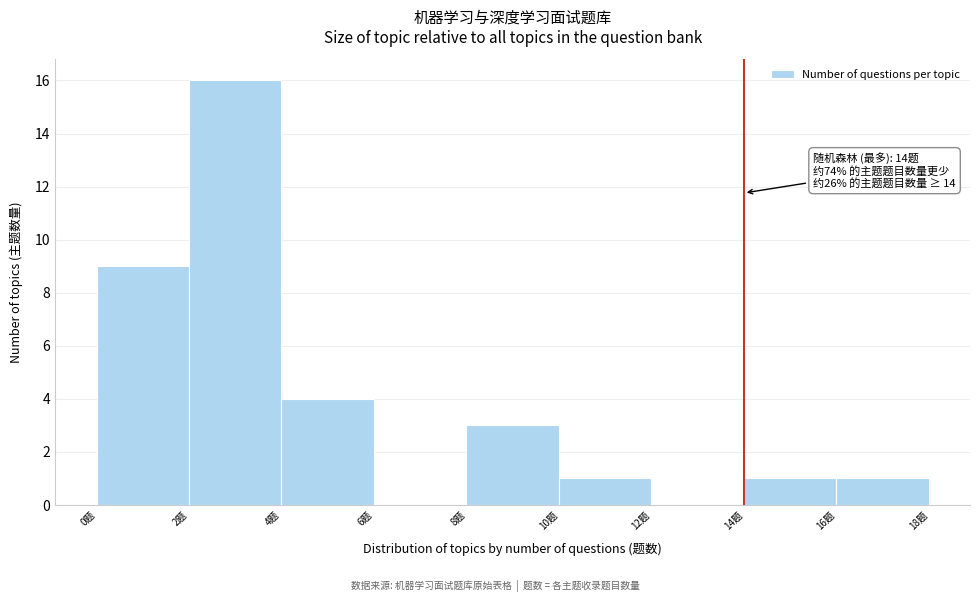

Over which range of the x-axis is the bar tallest?

2 to 4